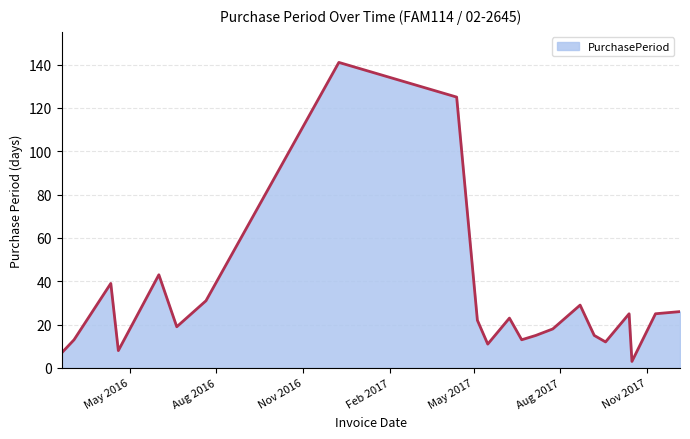

What is the greatest value displayed?

141